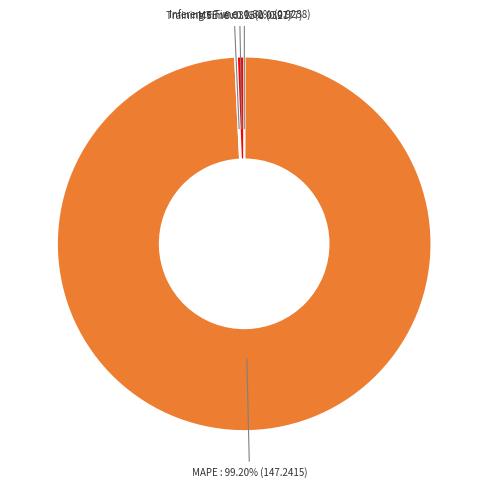

Which category has the biggest portion of the pie?

MAPE : 99.20% (147.2415)